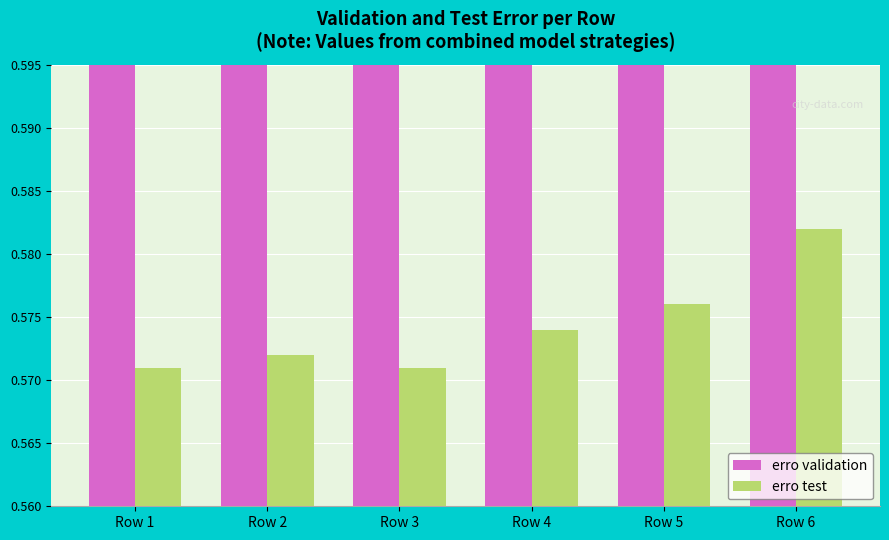

Reading left to right, what are all the values shown in this chart?

erro validation: Row 1=0.8	Row 2=0.8	Row 3=0.8	Row 4=0.8	Row 5=0.8	Row 6=0.8
erro test: Row 1=0.6	Row 2=0.6	Row 3=0.6	Row 4=0.6	Row 5=0.6	Row 6=0.6